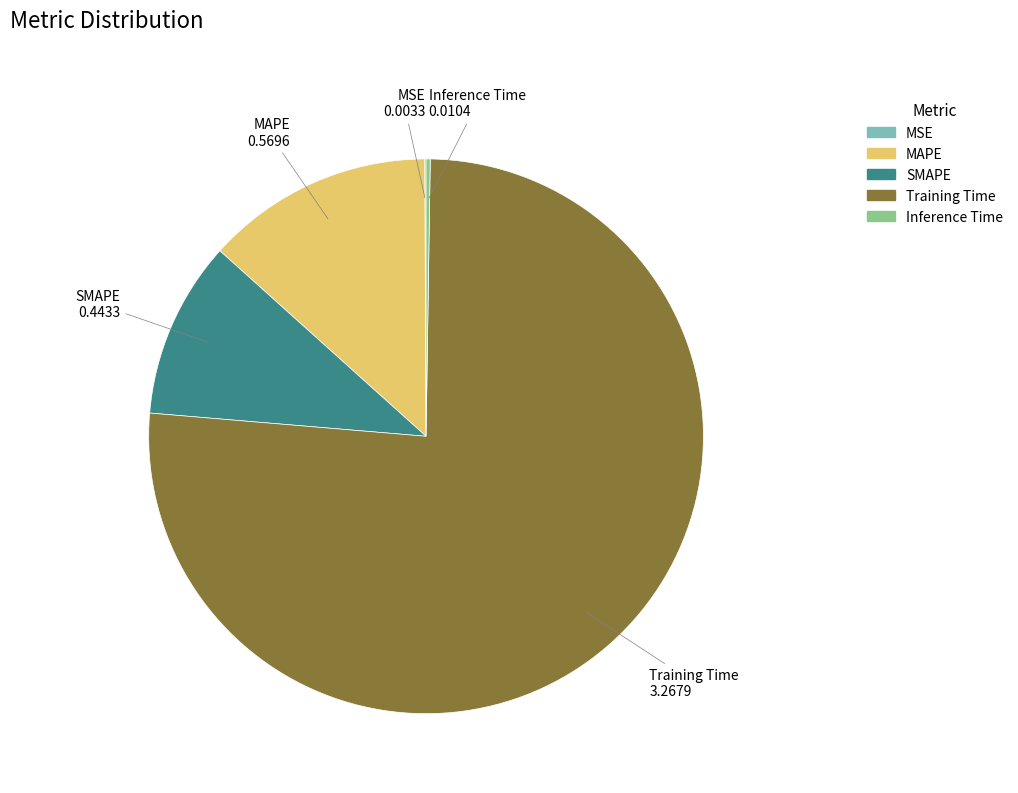

Which has a higher value, Training Time or SMAPE?

Training Time